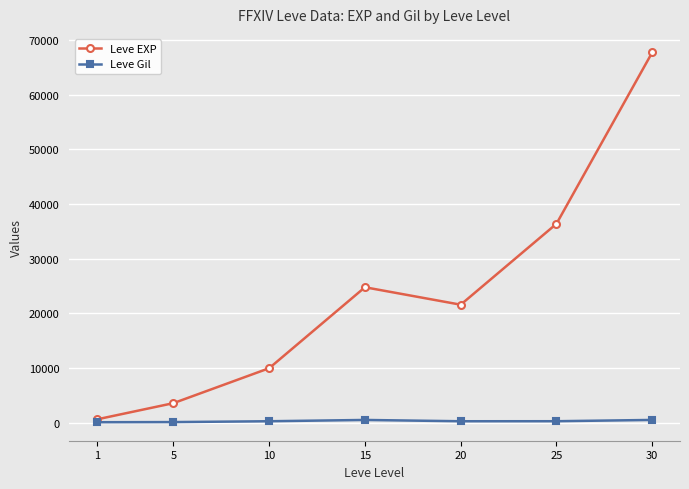

List the series in order of their peak value, lowest first.

Leve Gil, Leve EXP